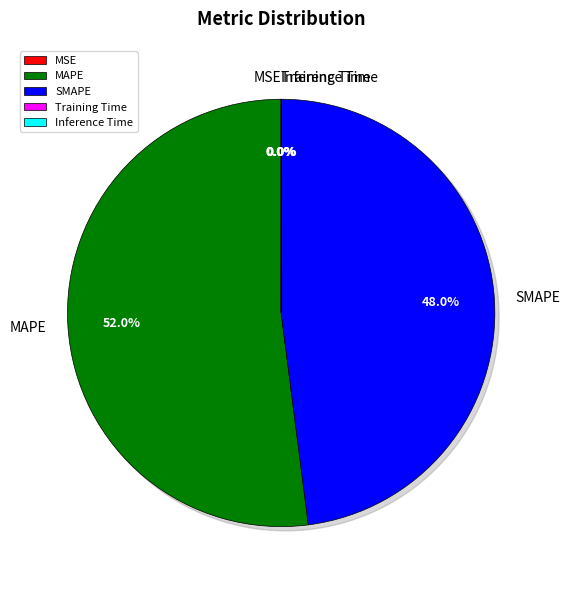

The MSE slice represents 11% of the pie. True or false?

False